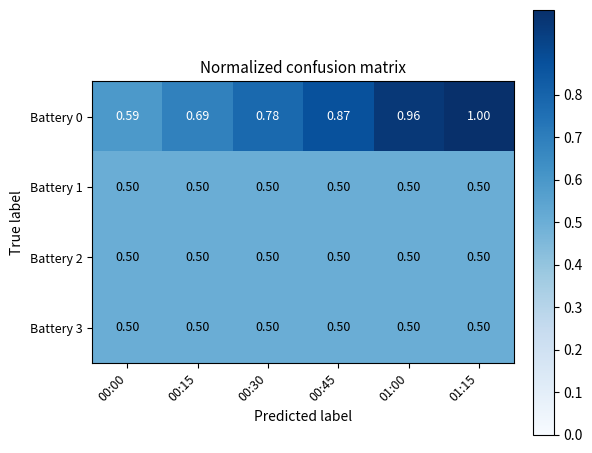

Is the value of Battery 2 at 01:00 greater than the value of Battery 0 at 00:00?

No